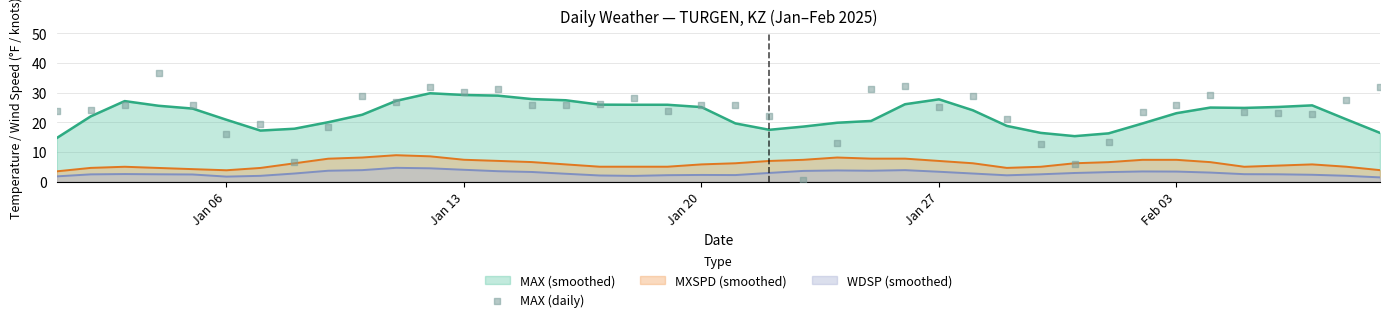

True or false: MAX (smoothed) and MXSPD (smoothed) intersect in this chart.

False